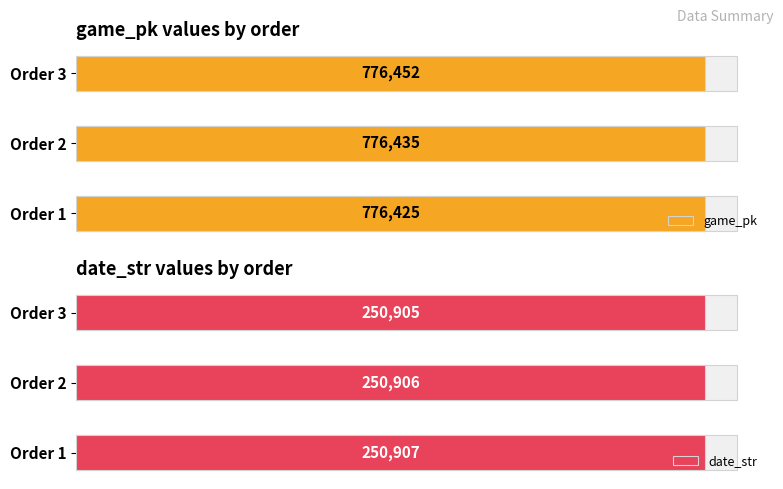

Is the value of date_str at Order 1 greater than the value of game_pk at Order 2?

No